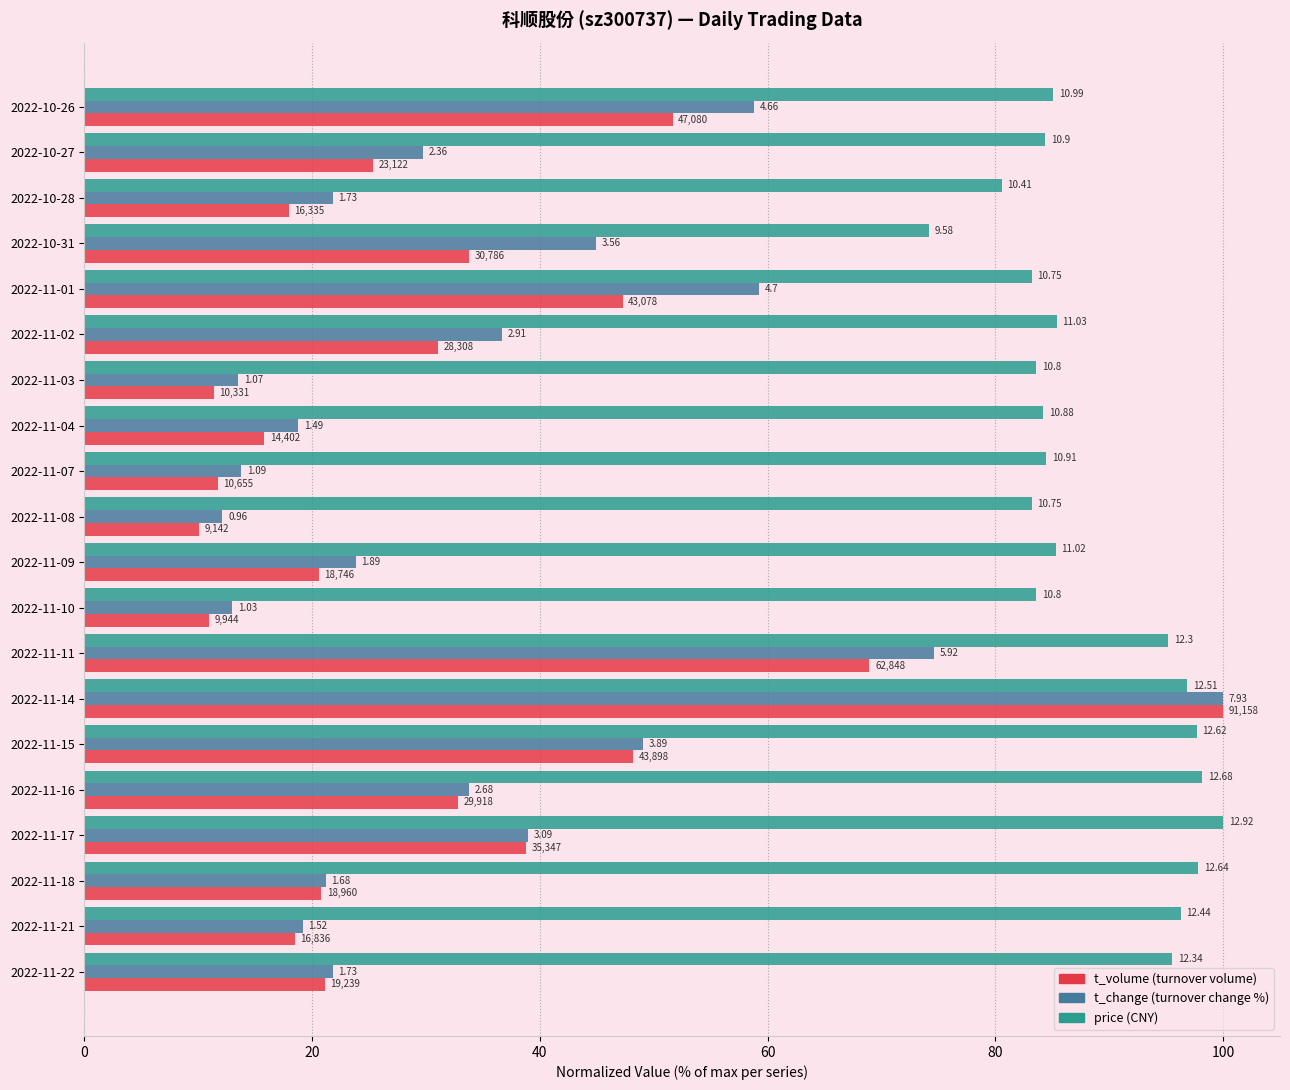

How many groups of bars are there?

20